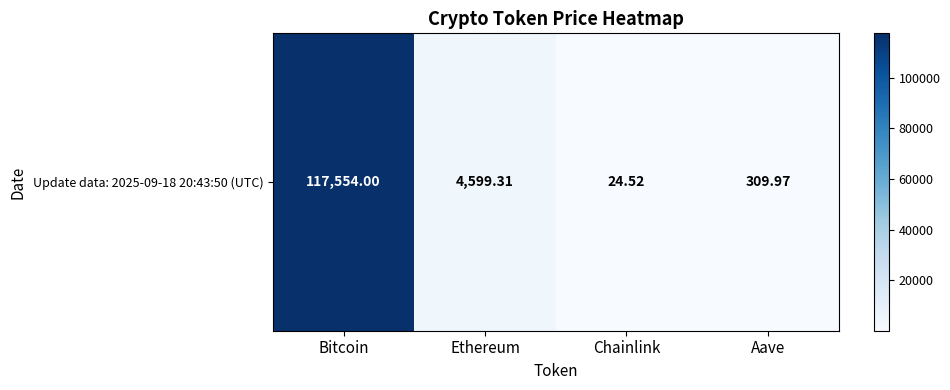

What is the difference between the maximum and minimum values?

117529.5